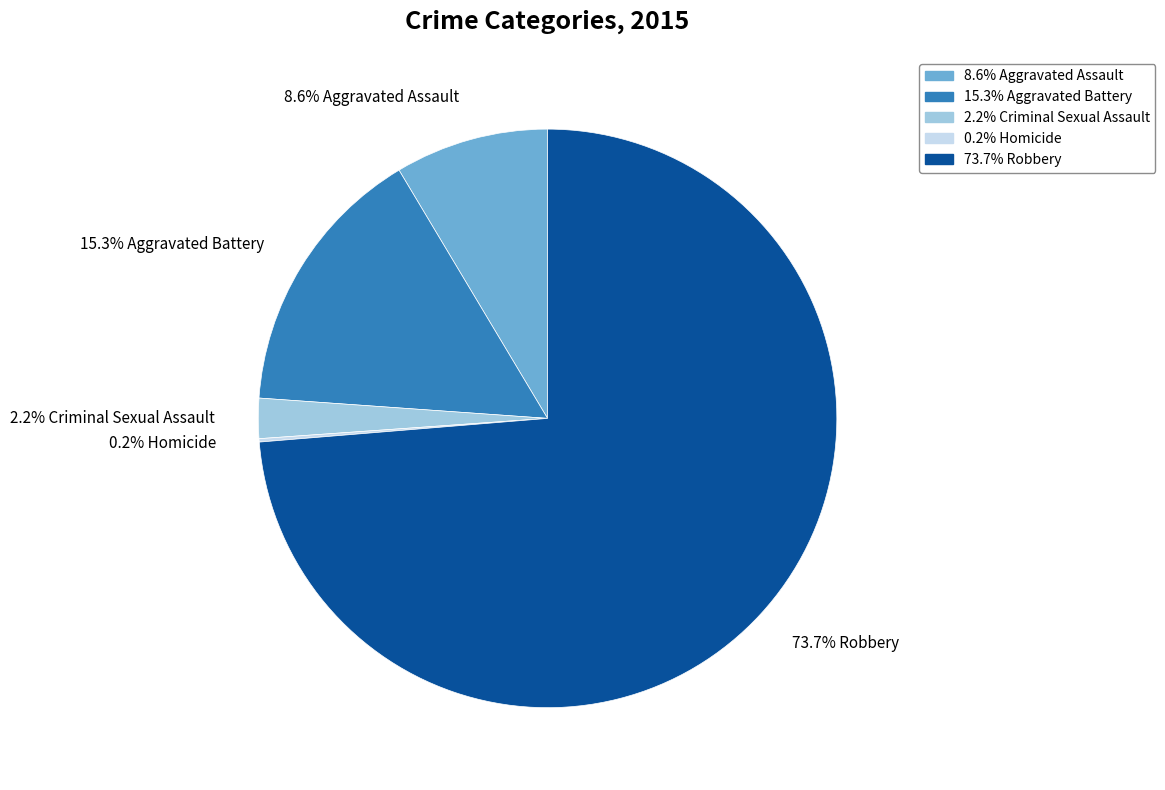

Is there a majority slice in this chart?

Yes